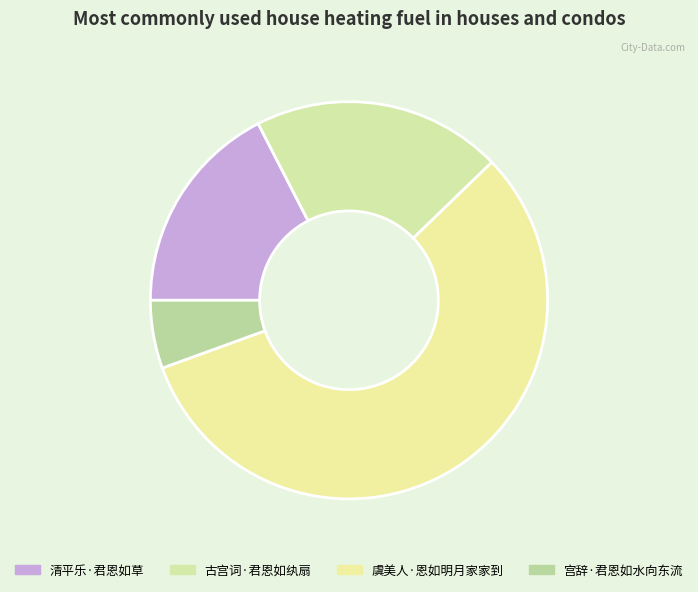

Rank the categories by value from highest to lowest.

虞美人·恩如明月家家到, 古宫词·君恩如纨扇, 清平乐·君恩如草, 宫辞·君恩如水向东流